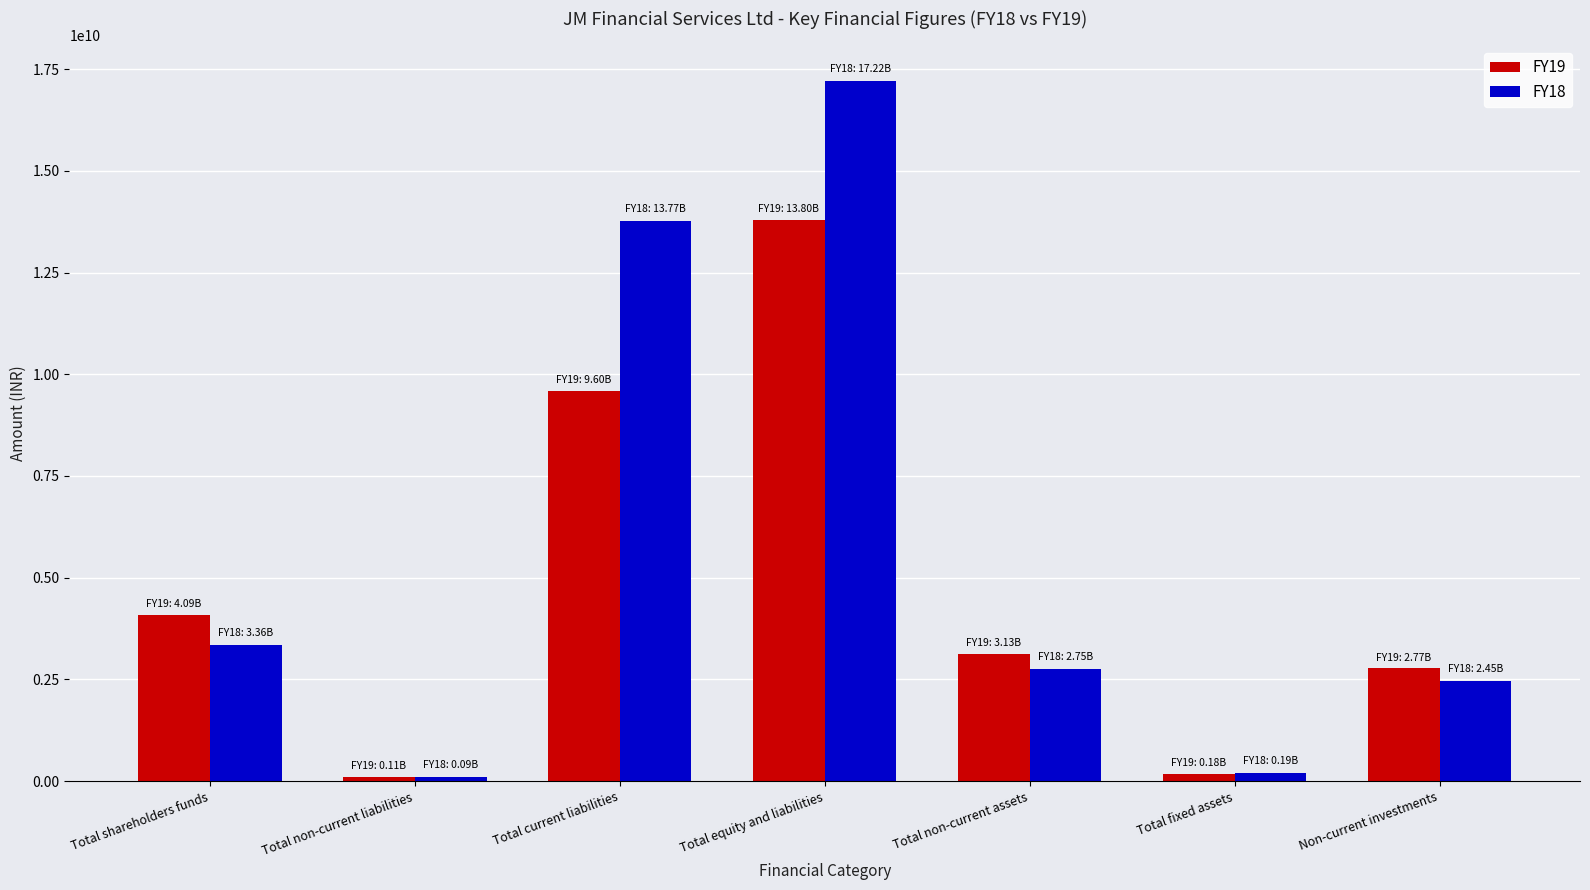

List the series in order of their peak value, highest first.

FY18, FY19